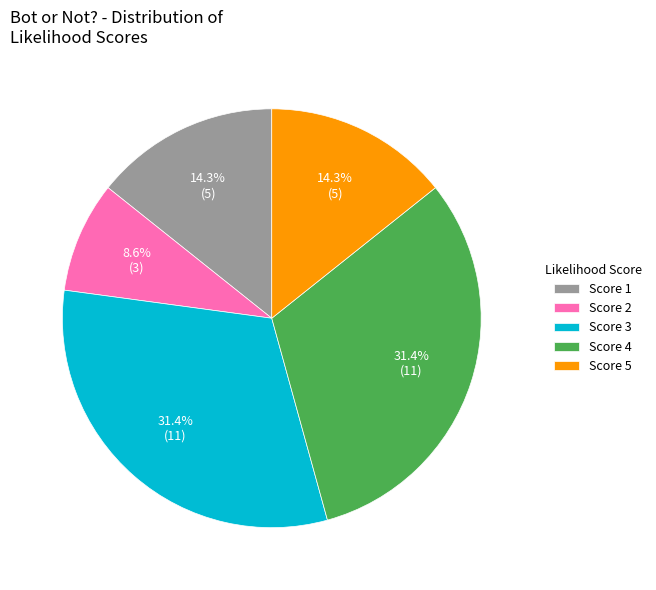

Which category has the smallest portion of the pie?

Score 2